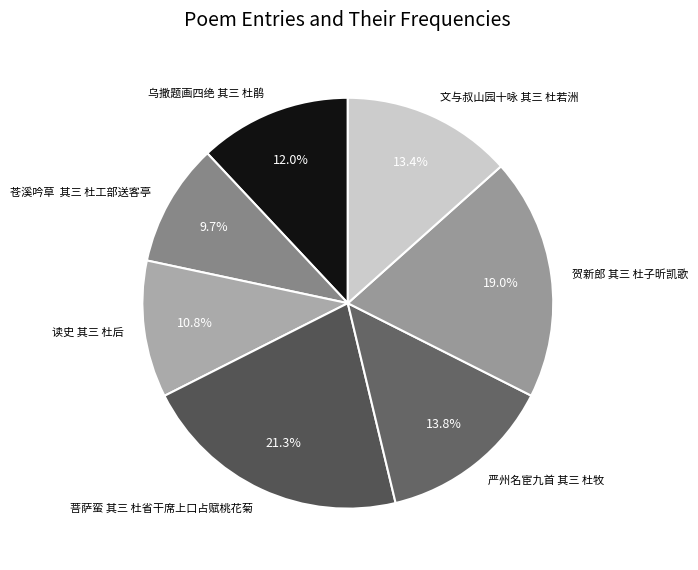

How much of the chart is everything except 苍溪吟草 其三 杜工部送客亭?

90.3%